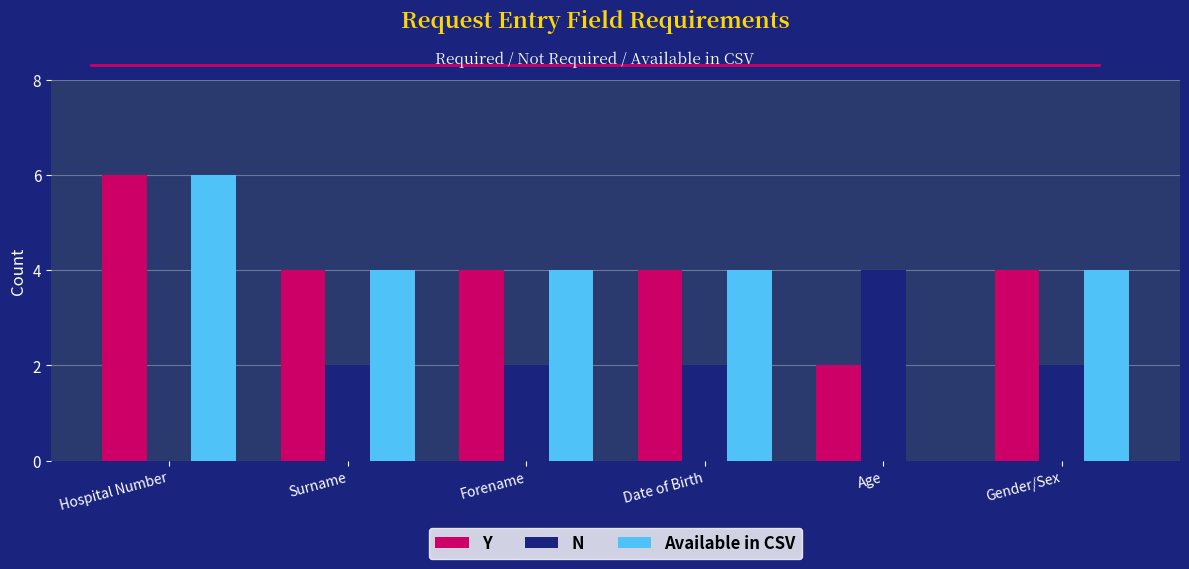

The Y series shows 3 at Age. True or false?

False